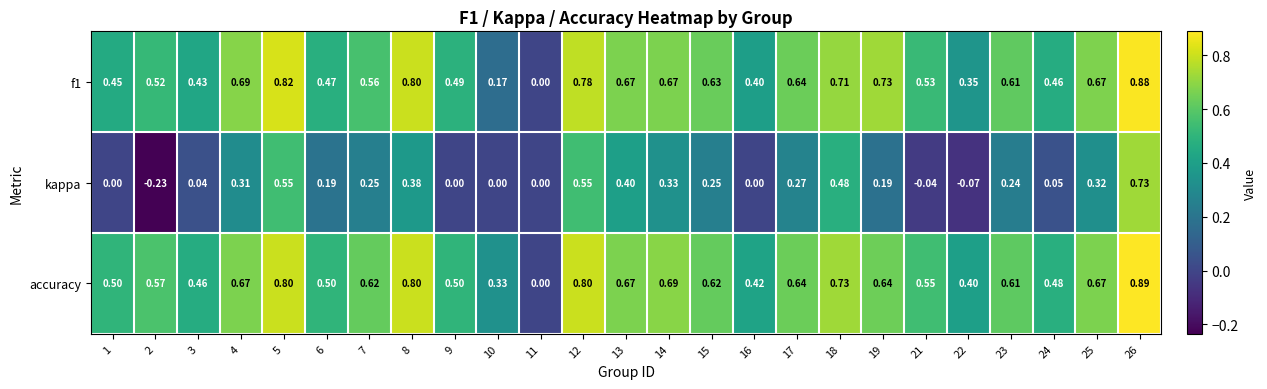

Which series changed the most between 6 and 13?

kappa